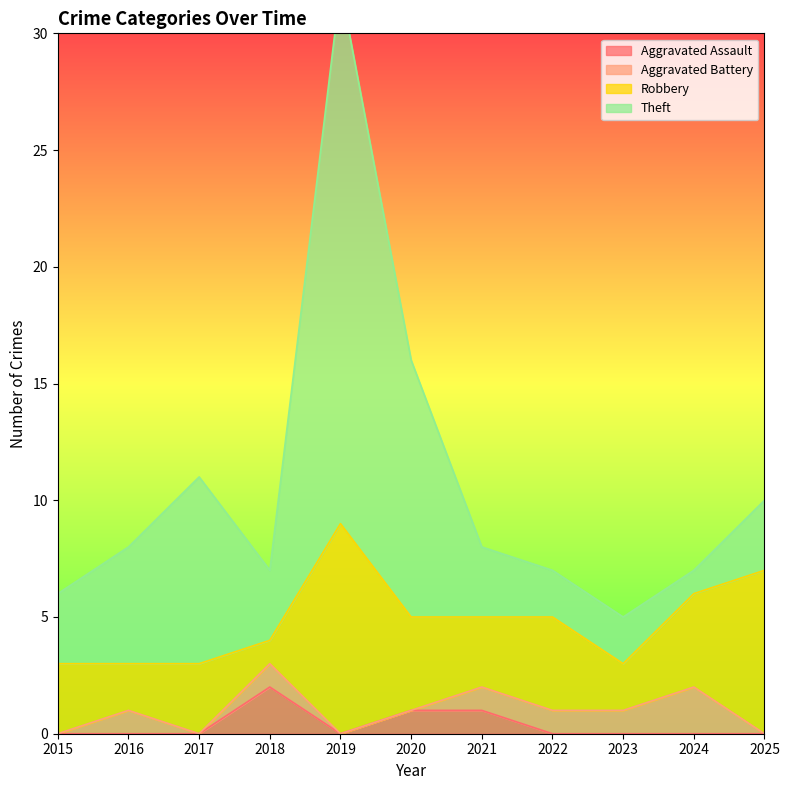

True or false: Aggravated Assault has a value of 1 at 2021.

True